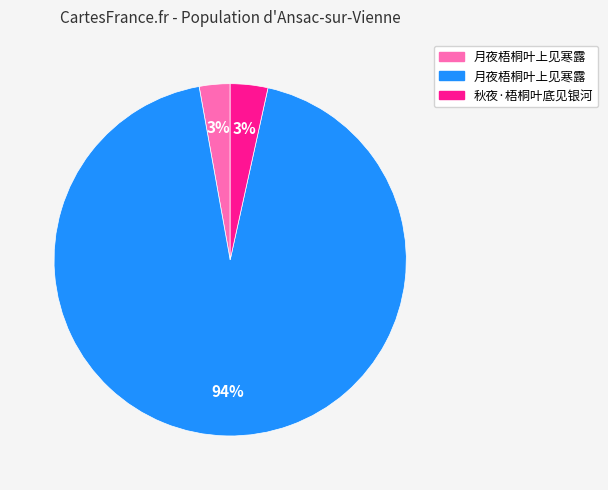

To the nearest percent, what is the average slice percentage?

33%